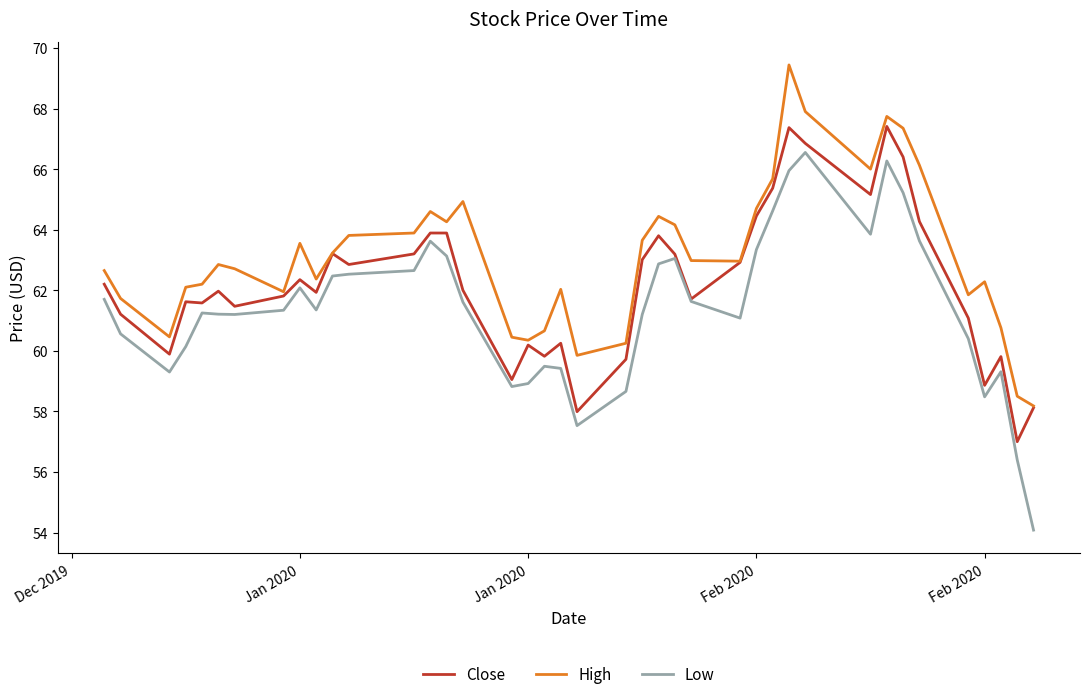

What are all the series names shown in the legend?

Close, High, Low